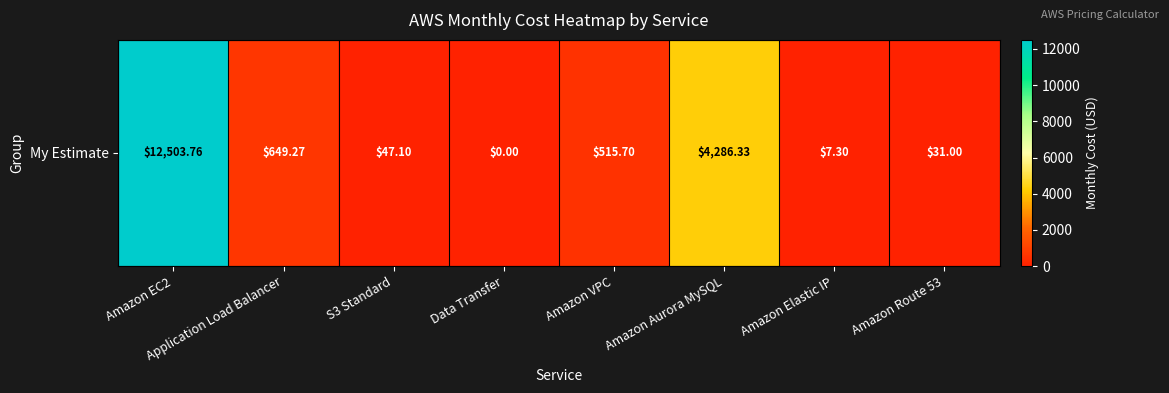

What is the change in value from Amazon EC2 to Data Transfer?

-12503.8